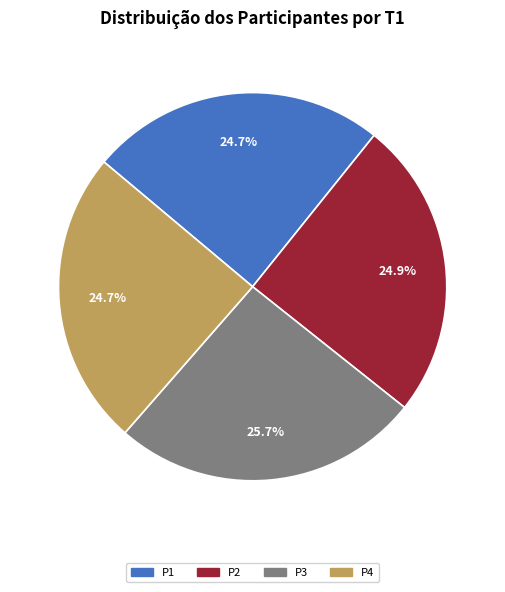

True or false: P4 accounts for 25% of the total.

True